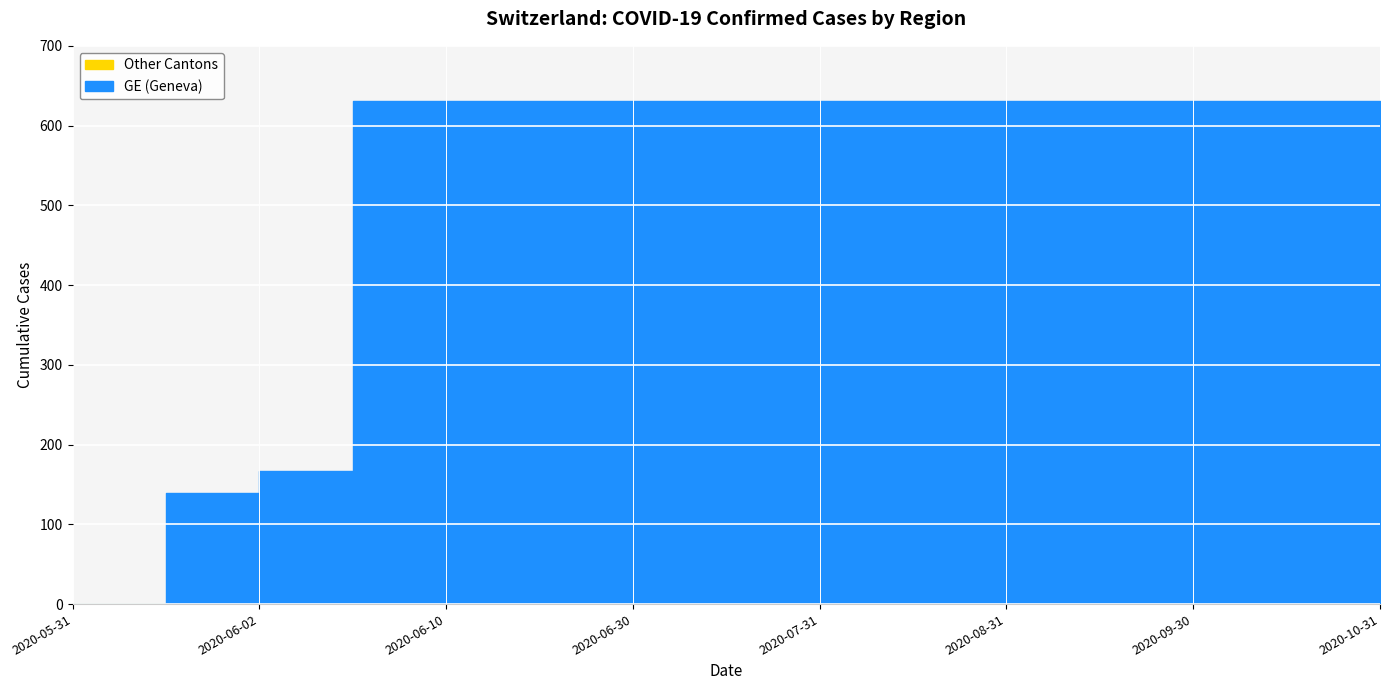

At how many categories does at least one series exceed 70?

14